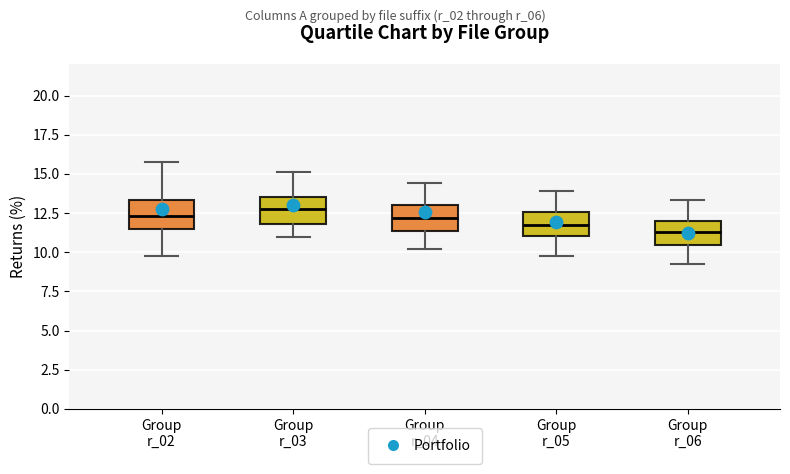

Which box has the lowest median line?

Group r_06